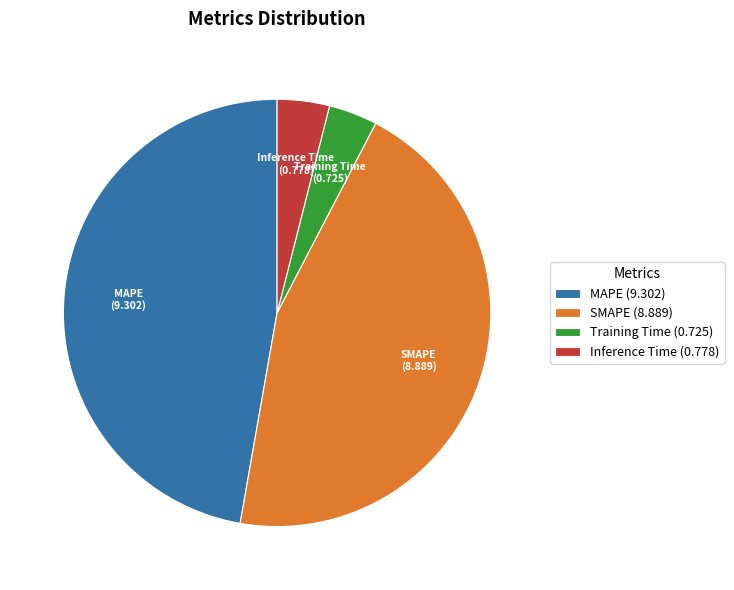

Which slice is the largest?

MAPE